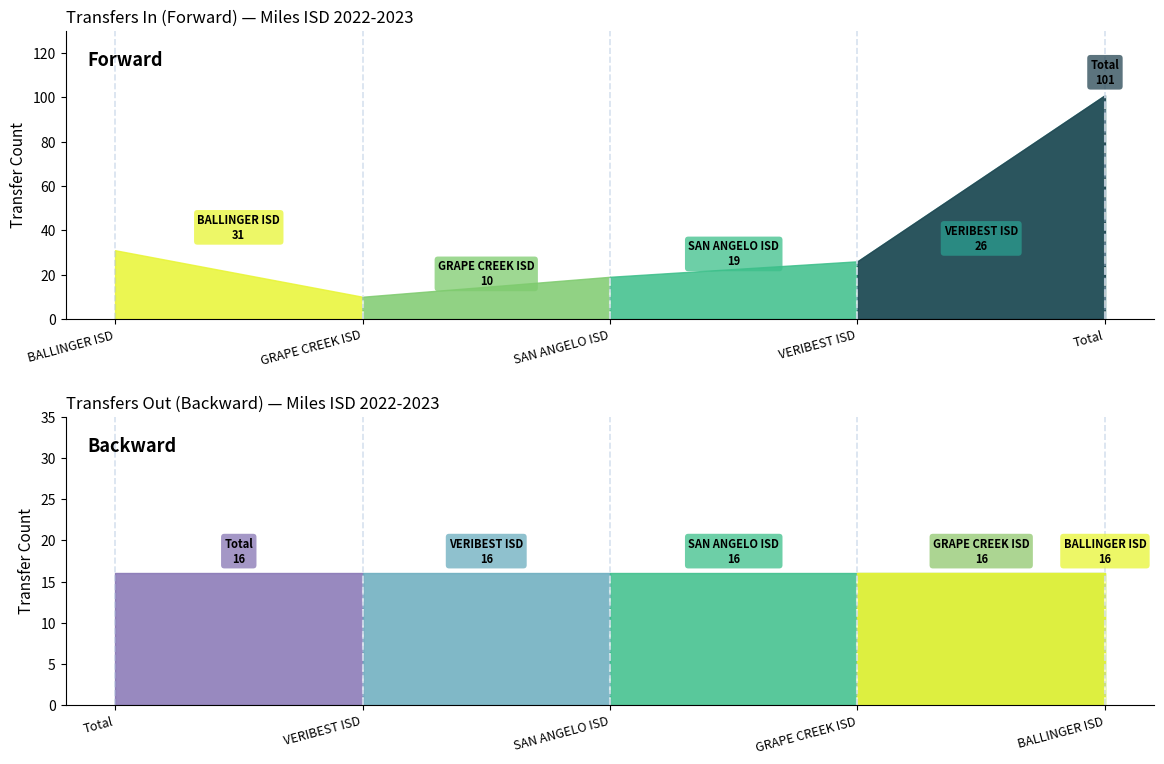

Read the Transfers In value at Total.

101